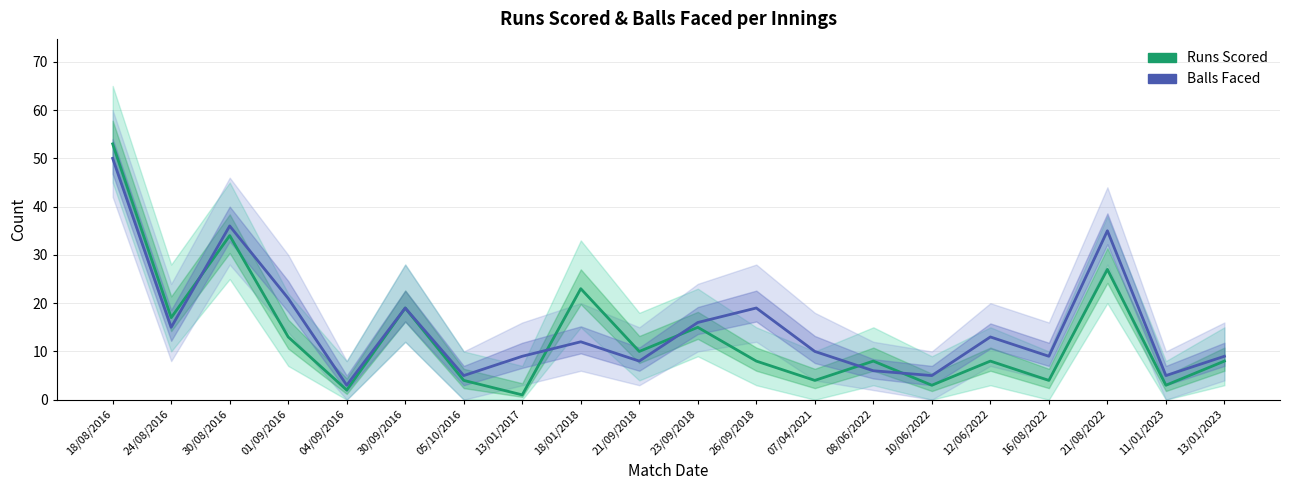

Rank the series by their maximum value, from highest to lowest.

Runs Scored, Balls Faced